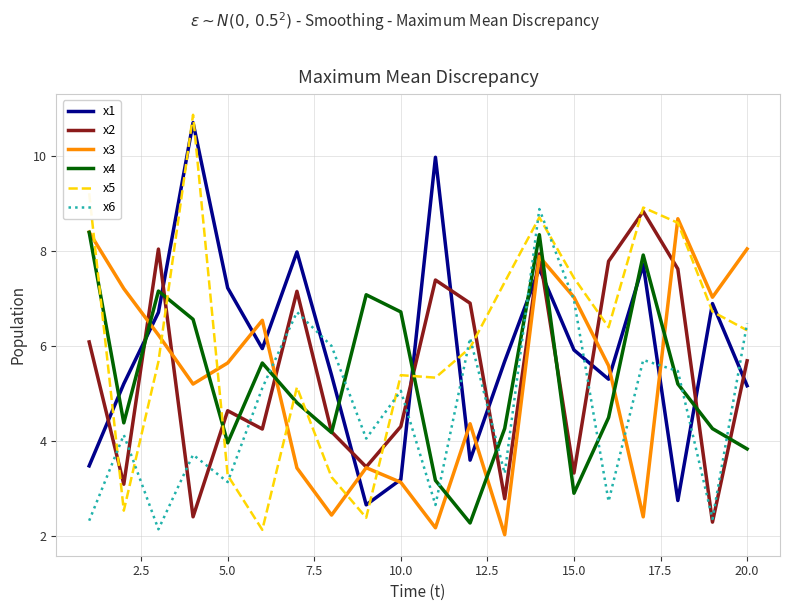

Which series has the largest total across all categories?

x5